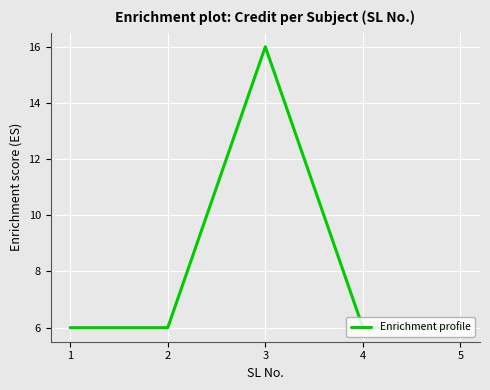

Reading left to right, list all the values displayed in this chart.

6	6	16	6	6